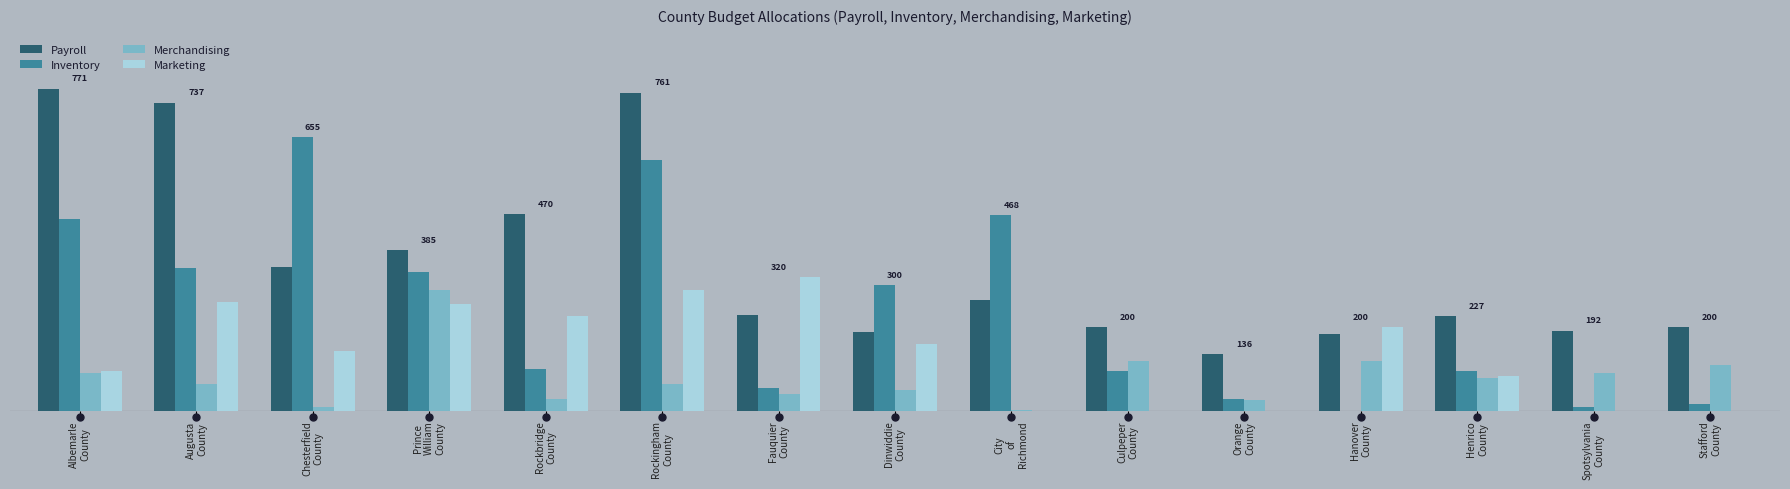

Which has a higher value, Chesterfield
County or Albemarle
County?

Albemarle
County